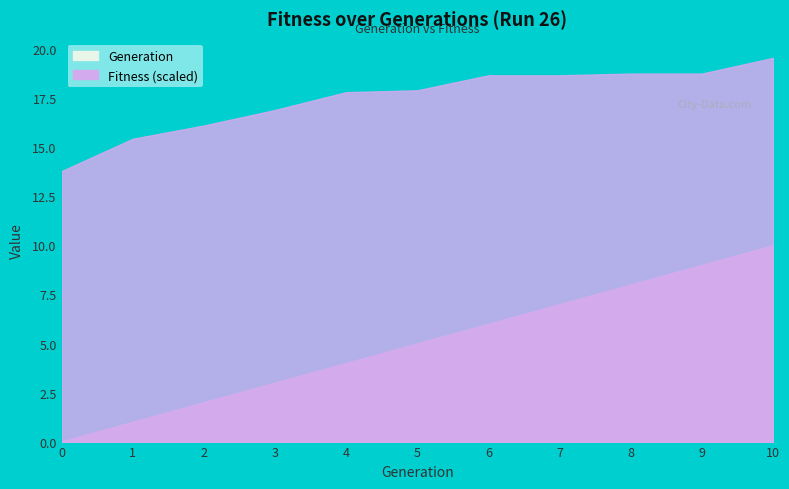

How many data points in Generation are less than 5?

5